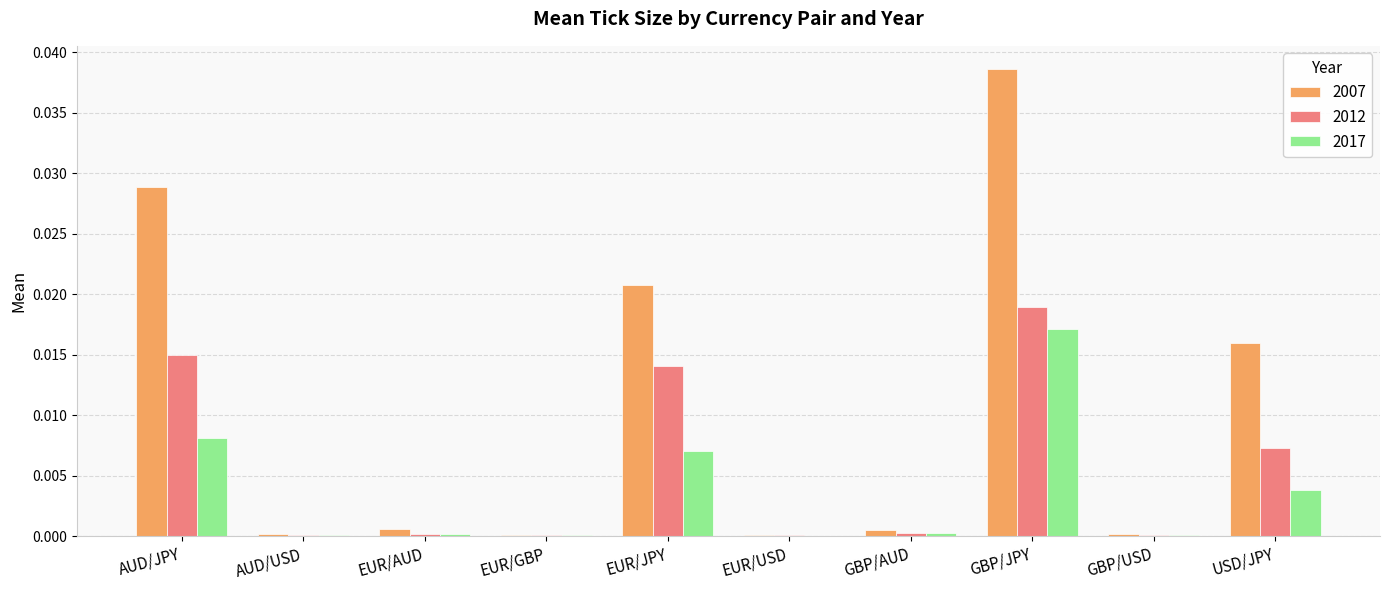

Is the value of 2012 at GBP/JPY greater than the value of 2017 at EUR/GBP?

Yes